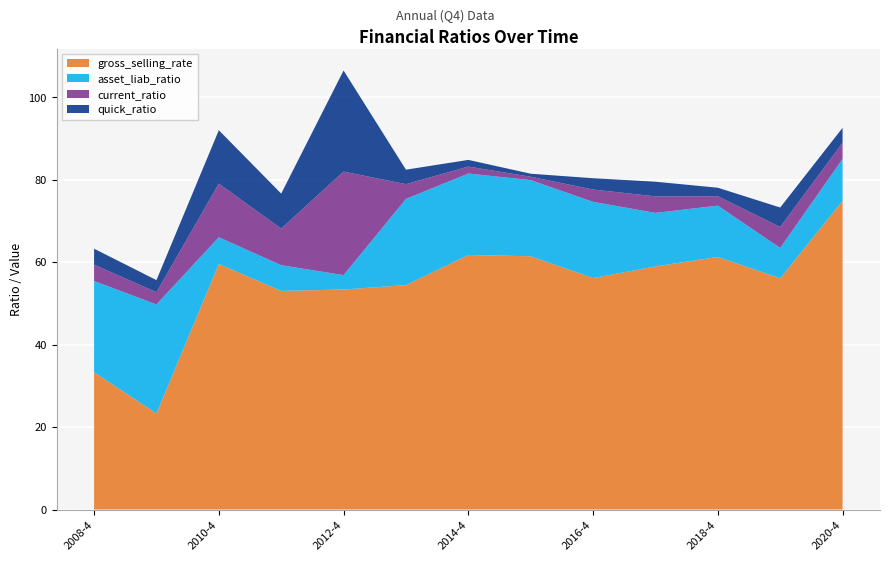

Reading left to right, extract all data points from this chart.

gross_selling_rate: 33.3	23.3	59.6	53.0	53.4	54.4	61.8	61.4	56.1	59.0	61.3	56.1	74.9
asset_liab_ratio: 22.1	26.5	6.5	6.2	3.5	20.9	19.8	18.5	18.5	13.0	12.4	7.4	10.2
current_ratio: 3.9	3.0	13.0	8.9	25.1	3.6	1.7	0.8	3.0	4.0	2.3	5.1	3.9
quick_ratio: 3.9	2.9	13.0	8.5	24.5	3.5	1.6	0.7	2.7	3.6	2.1	4.7	3.6